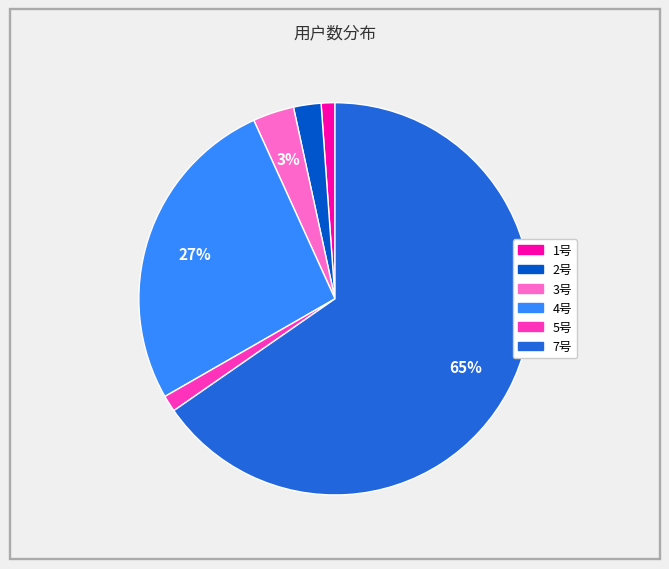

To the nearest percent, what portion does 1号 represent?

1%